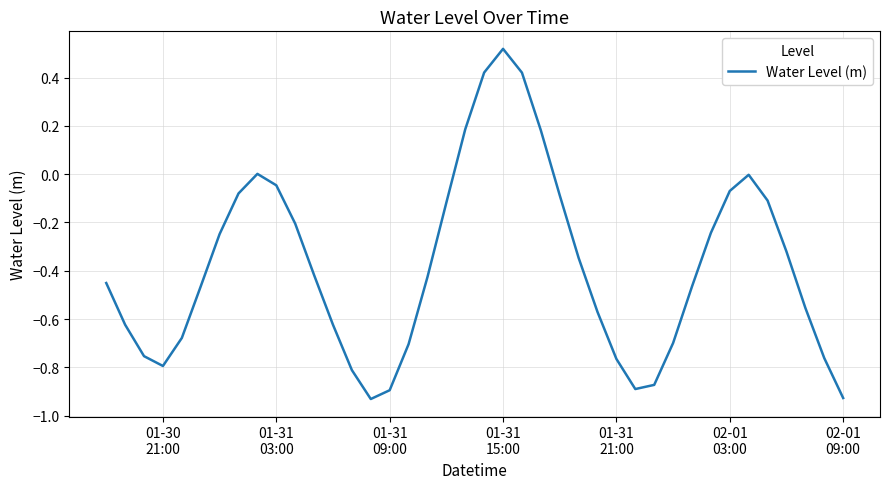

What is the difference between the second highest and minimum values?

1.4